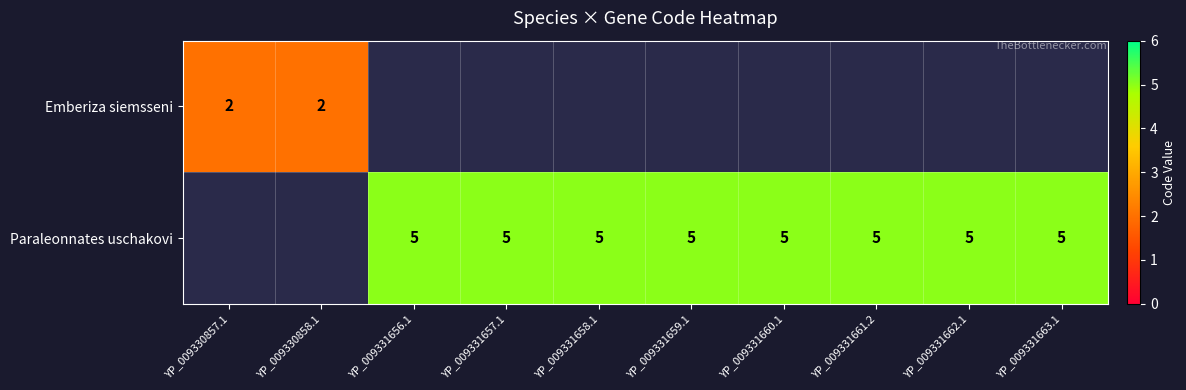

How many categories are shown in the chart?

10